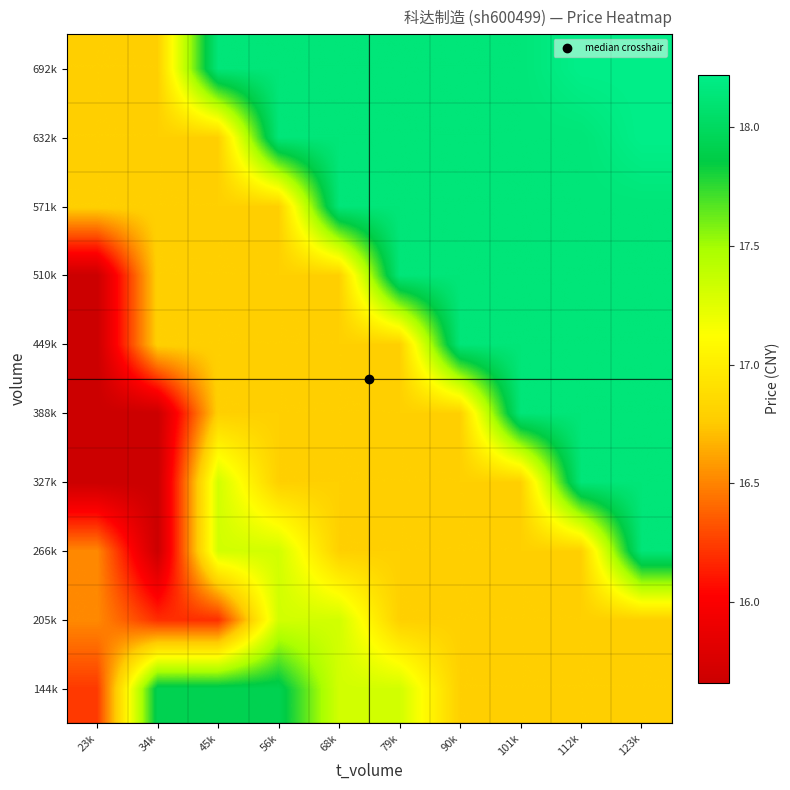

Reading left to right, transcribe all the data shown in this chart.

144k: 23k=16.2	34k=17.9	45k=17.9	56k=17.9	68k=17.3	79k=17.3	90k=16.8	101k=16.8	112k=16.8	123k=16.8
205k: 23k=16.5	34k=16.2	45k=16.2	56k=17.3	68k=17.3	79k=16.8	90k=16.8	101k=16.8	112k=16.8	123k=16.8
266k: 23k=16.5	34k=15.7	45k=17.3	56k=17.3	68k=16.8	79k=16.8	90k=16.8	101k=16.8	112k=16.8	123k=18.1
327k: 23k=15.7	34k=15.7	45k=17.3	56k=16.8	68k=16.8	79k=16.8	90k=16.8	101k=16.8	112k=18.1	123k=18.1
388k: 23k=15.7	34k=15.7	45k=16.8	56k=16.8	68k=16.8	79k=16.8	90k=16.8	101k=18.1	112k=18.1	123k=18.1
449k: 23k=15.7	34k=16.8	45k=16.8	56k=16.8	68k=16.8	79k=16.8	90k=18.1	101k=18.1	112k=18.1	123k=18.1
510k: 23k=15.7	34k=16.8	45k=16.8	56k=16.8	68k=16.8	79k=18.1	90k=18.1	101k=18.1	112k=18.1	123k=18.1
571k: 23k=16.8	34k=16.8	45k=16.8	56k=16.8	68k=18.1	79k=18.1	90k=18.1	101k=18.1	112k=18.1	123k=18.1
632k: 23k=16.8	34k=16.8	45k=16.8	56k=18.1	68k=18.1	79k=18.1	90k=18.1	101k=18.1	112k=18.1	123k=18.2
692k: 23k=16.8	34k=16.8	45k=18.1	56k=18.1	68k=18.1	79k=18.1	90k=18.1	101k=18.1	112k=18.2	123k=18.2